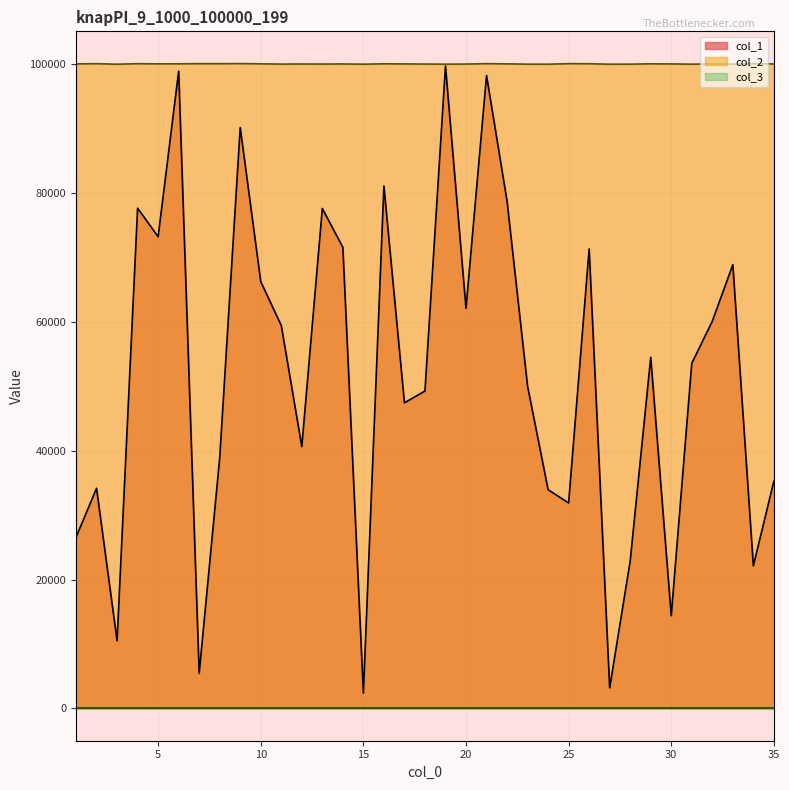

At which category does col_2 reach its first local peak?

2